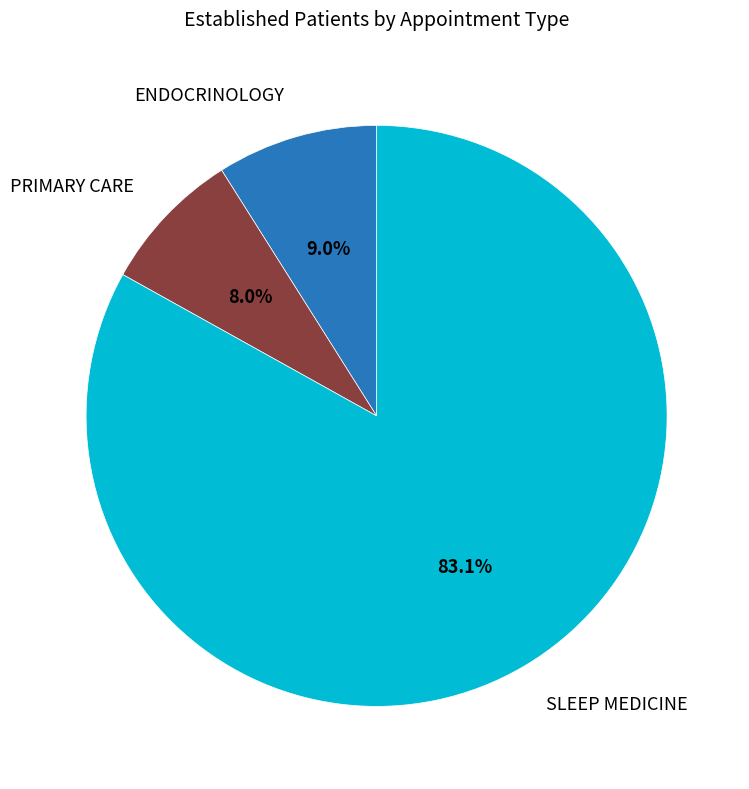

How many slices are in this pie chart?

3